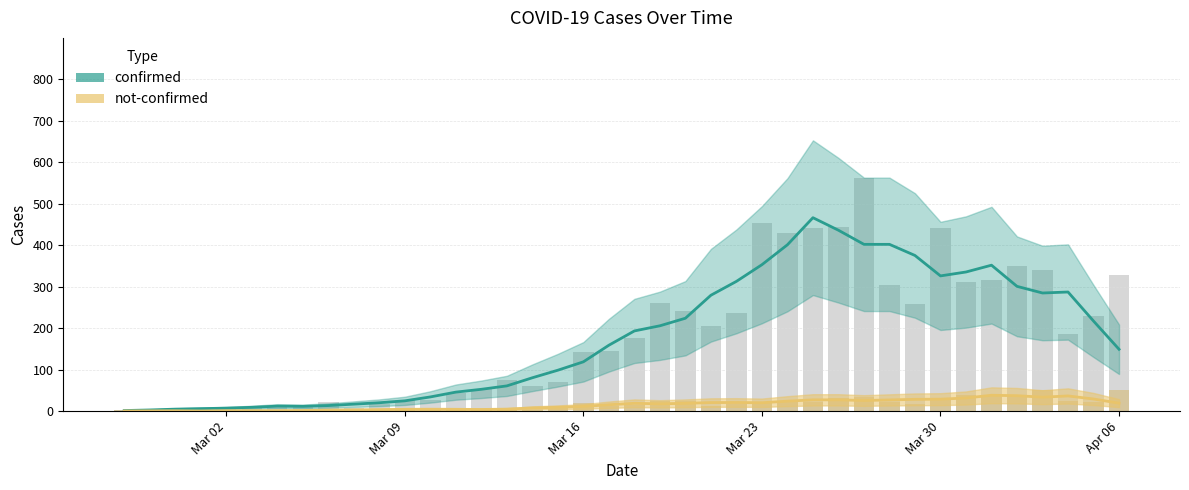

Reading right to left, what are all the values shown in this chart?

confirmed: 328	230	187	340	350	316	310	442	258	303	562	444	442	428	454	236	204	241	261	177	145	142	69	61	76	54	44	28	27	18	7	21	11	10	8	10	7	1	4	2
not-confirmed: 51	21	24	50	37	36	39	29	17	23	34	32	22	25	23	18	13	25	24	14	12	19	8	3	4	4	5	4	5	5	3	1	1	3	0	1	1	0	0	2